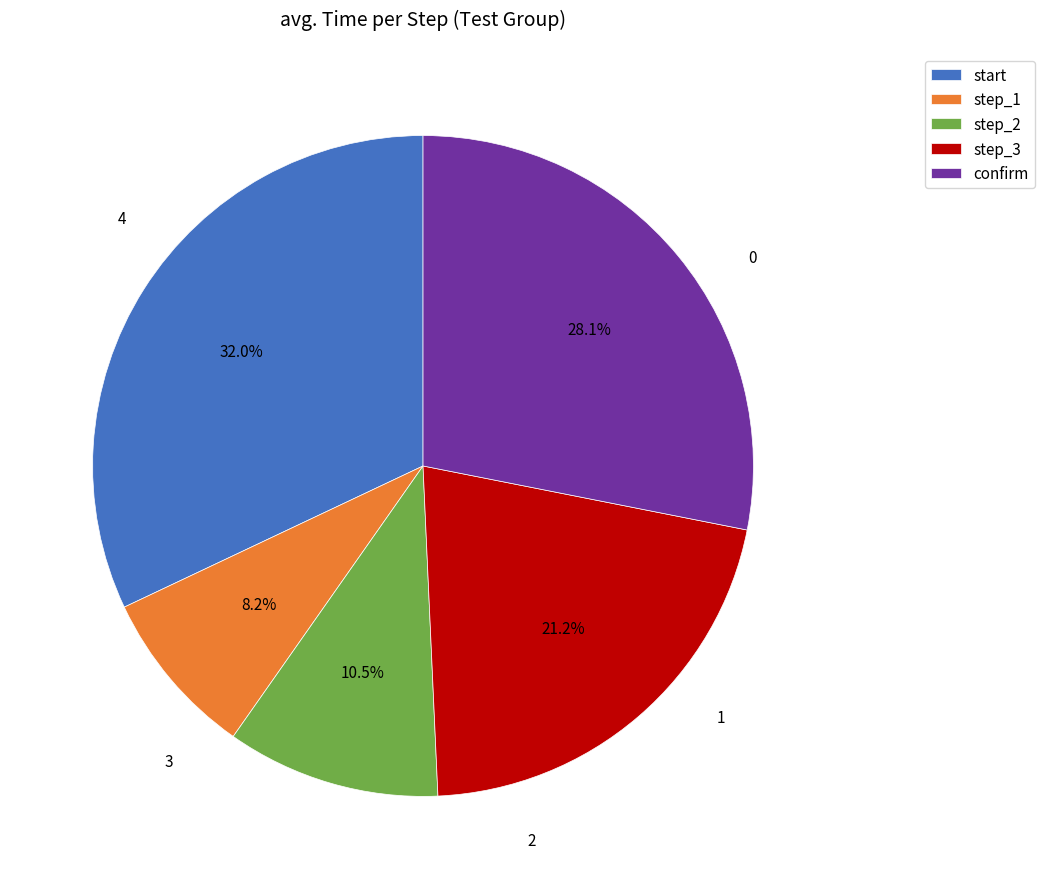

To the nearest percent, what is the combined percentage of confirm and start?

60%